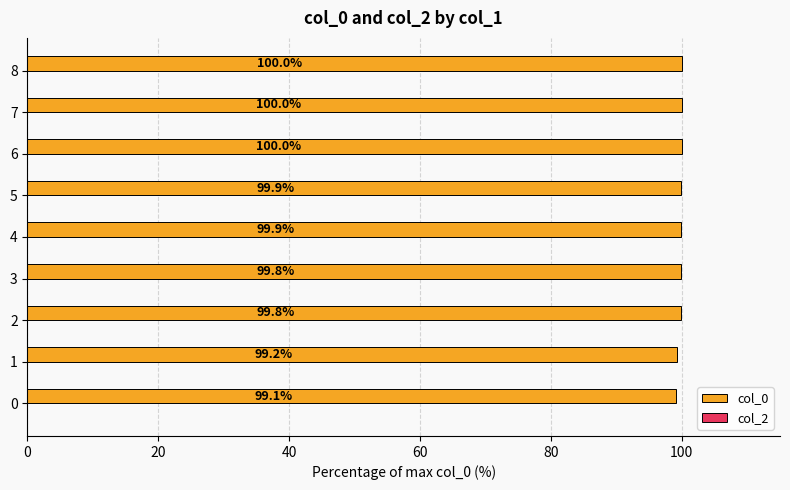

What is the minimum value shown in the chart?

99.1